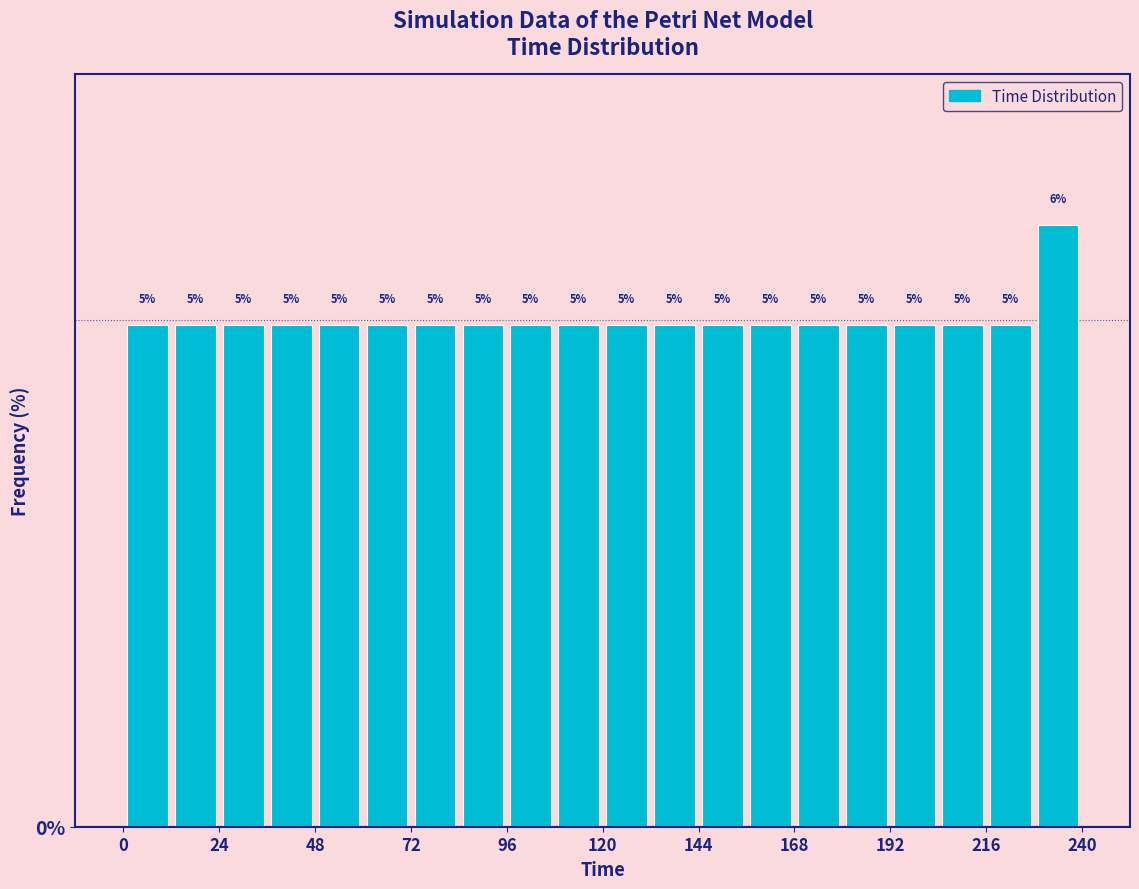

Around what value on the x-axis is the tallest bar? Give the approximate position of its centre, as read against the axis.

235